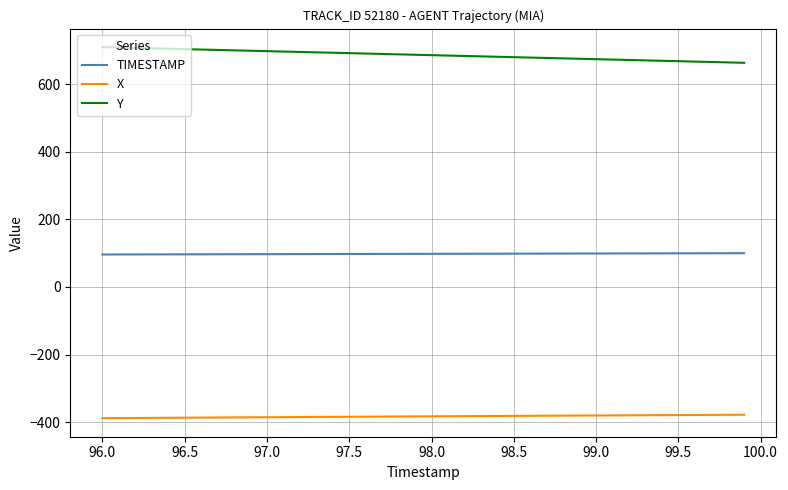

What is the average value of the TIMESTAMP series?

98.0